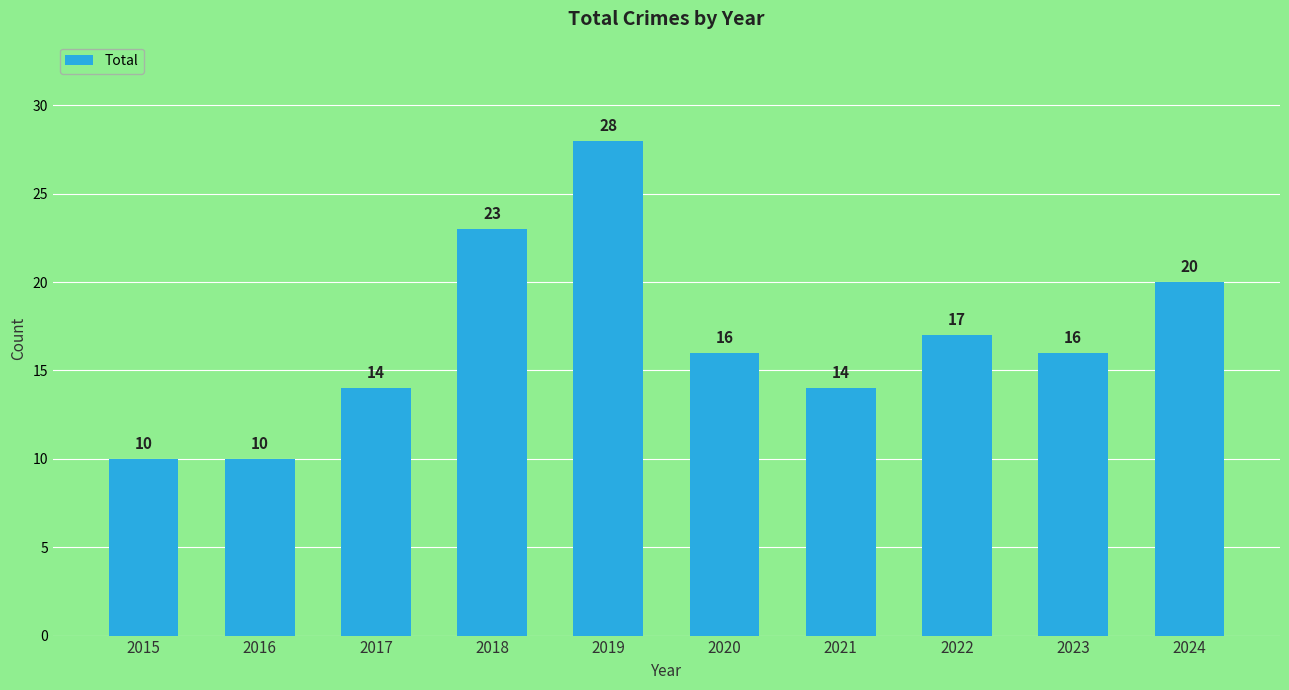

What is the average value?

17